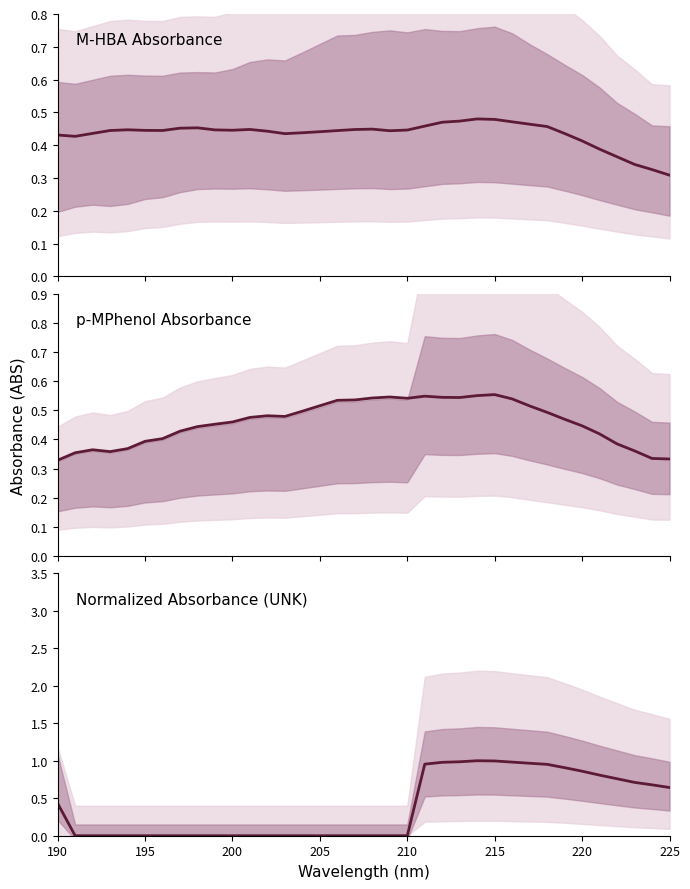

Count the number of categories in the chart.

36